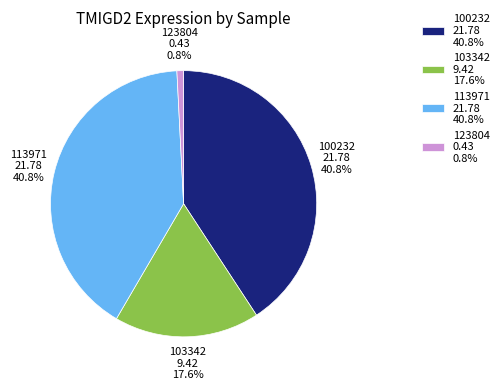

What percentage is NOT represented by 100232 21.78 40.8%?

59.2%